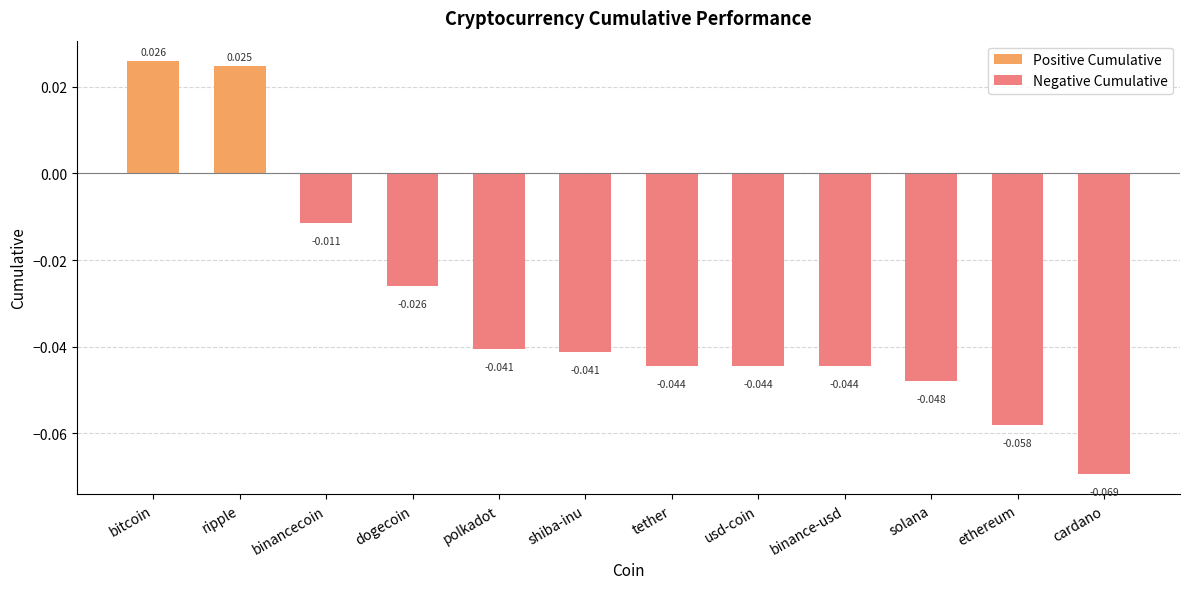

At which label is Positive Cumulative closest to 0?

binancecoin